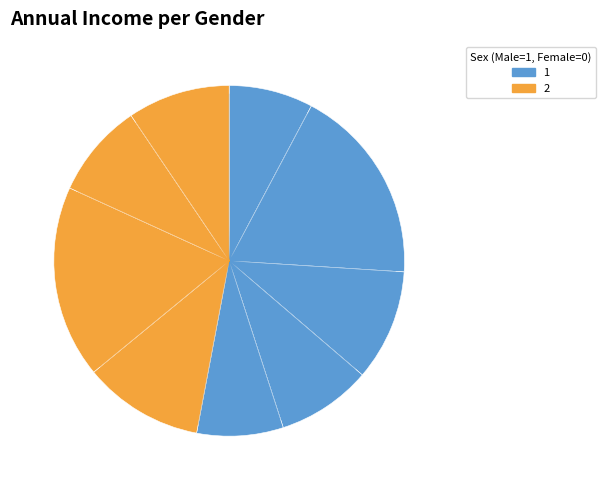

To the nearest percent, what is the difference between the largest and smallest slice percentages?

10%